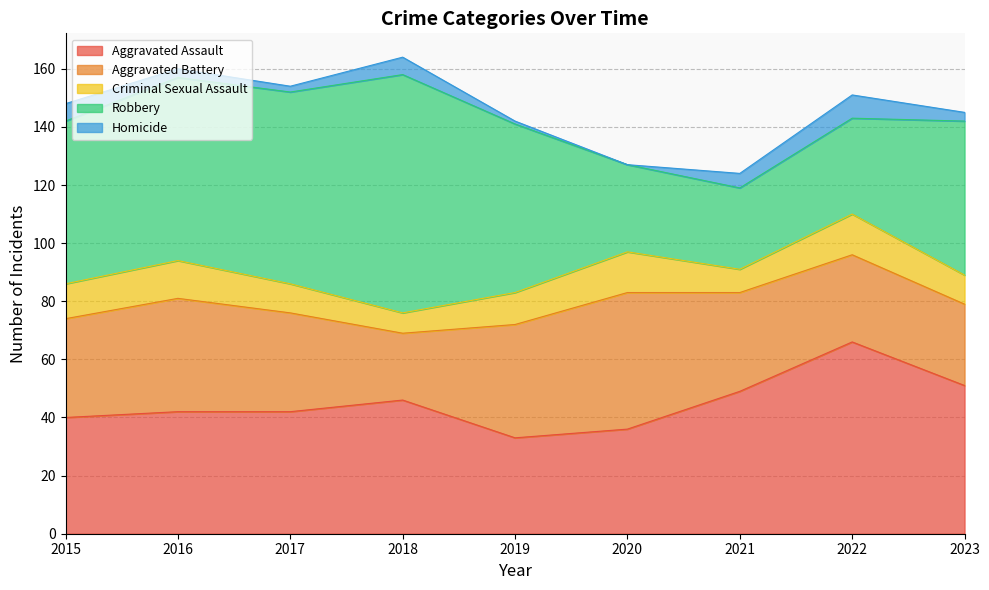

How many data points does each series have?

9